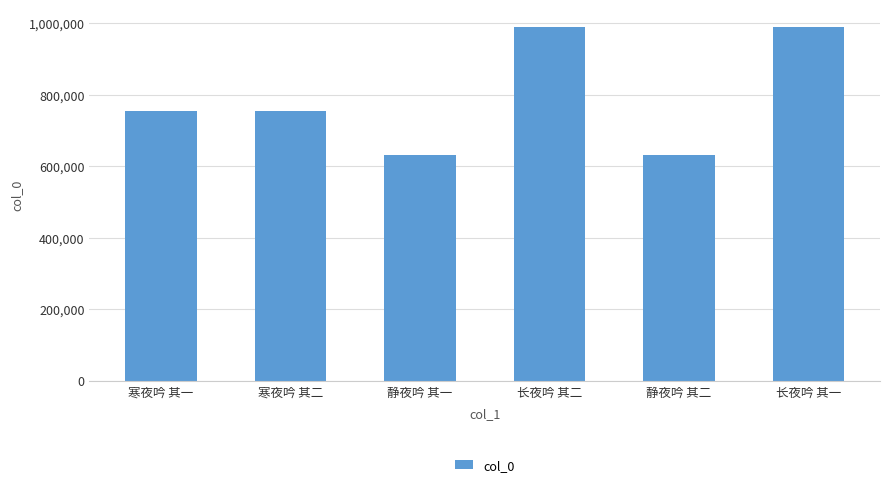

Read the value at 寒夜吟 其一.

754484